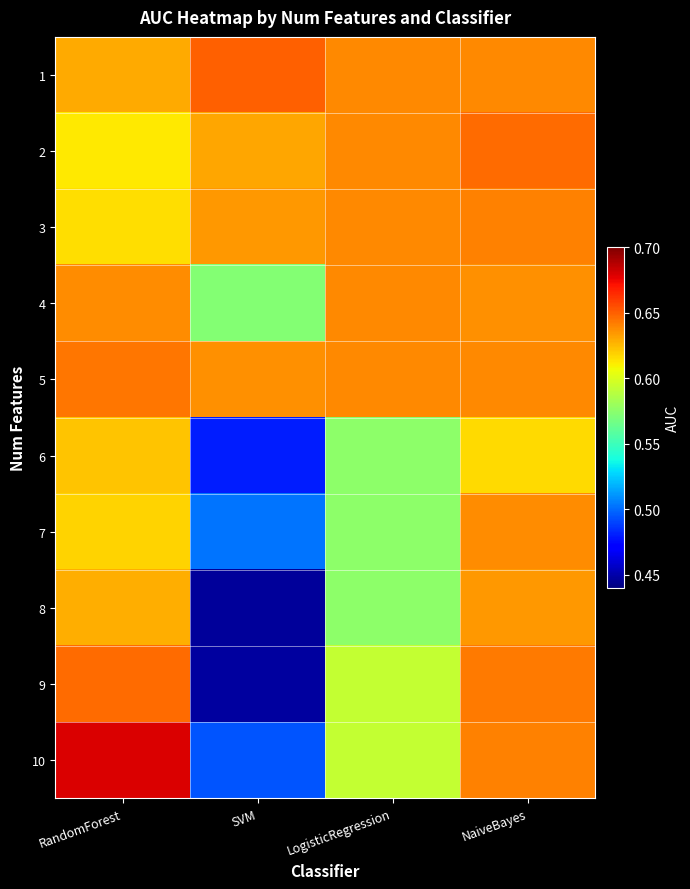

Reading left to right, what are all the values shown in this chart?

1: RandomForest=0.6	SVM=0.7	LogisticRegression=0.6	NaiveBayes=0.6
2: RandomForest=0.6	SVM=0.6	LogisticRegression=0.6	NaiveBayes=0.6
3: RandomForest=0.6	SVM=0.6	LogisticRegression=0.6	NaiveBayes=0.6
4: RandomForest=0.6	SVM=0.6	LogisticRegression=0.6	NaiveBayes=0.6
5: RandomForest=0.6	SVM=0.6	LogisticRegression=0.6	NaiveBayes=0.6
6: RandomForest=0.6	SVM=0.5	LogisticRegression=0.6	NaiveBayes=0.6
7: RandomForest=0.6	SVM=0.5	LogisticRegression=0.6	NaiveBayes=0.6
8: RandomForest=0.6	SVM=0.4	LogisticRegression=0.6	NaiveBayes=0.6
9: RandomForest=0.6	SVM=0.4	LogisticRegression=0.6	NaiveBayes=0.6
10: RandomForest=0.7	SVM=0.5	LogisticRegression=0.6	NaiveBayes=0.6